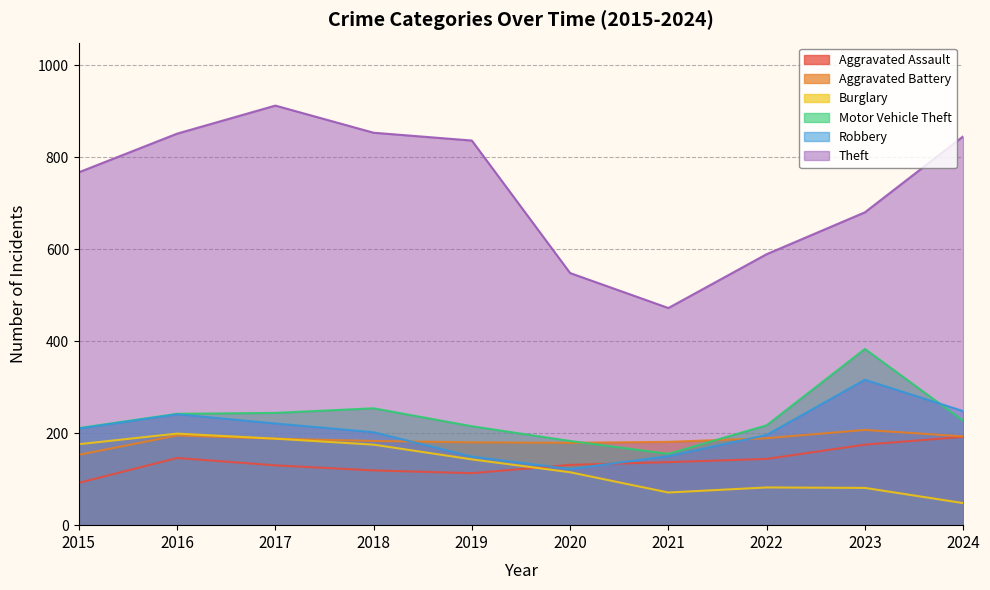

True or false: Theft and Motor Vehicle Theft intersect in this chart.

False